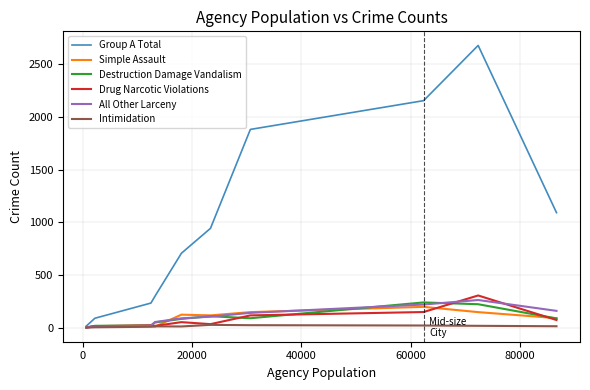

Which series has the widest spread of values?

Group A Total